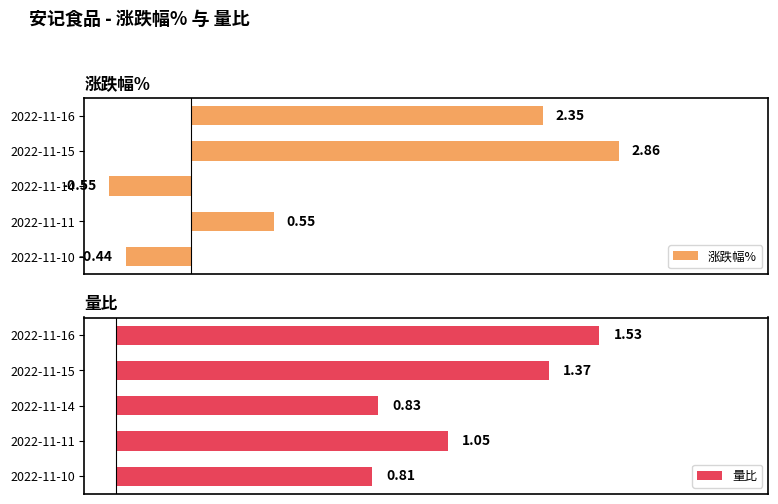

What are all the series names shown in the legend?

涨跌幅%, 量比